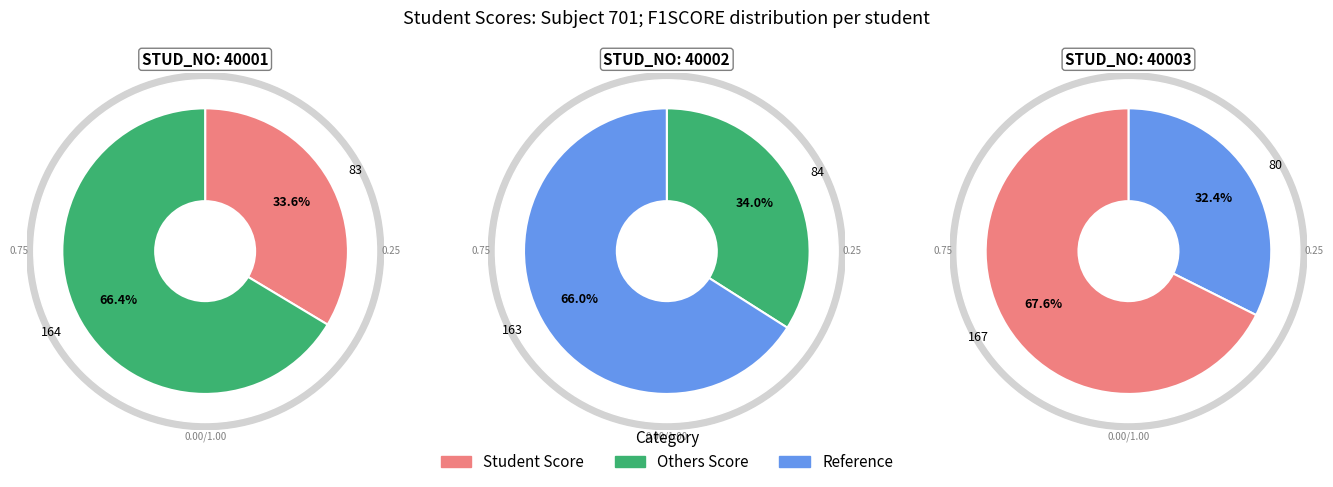

Combined, do 40001 and 40002 account for over 50%?

Yes